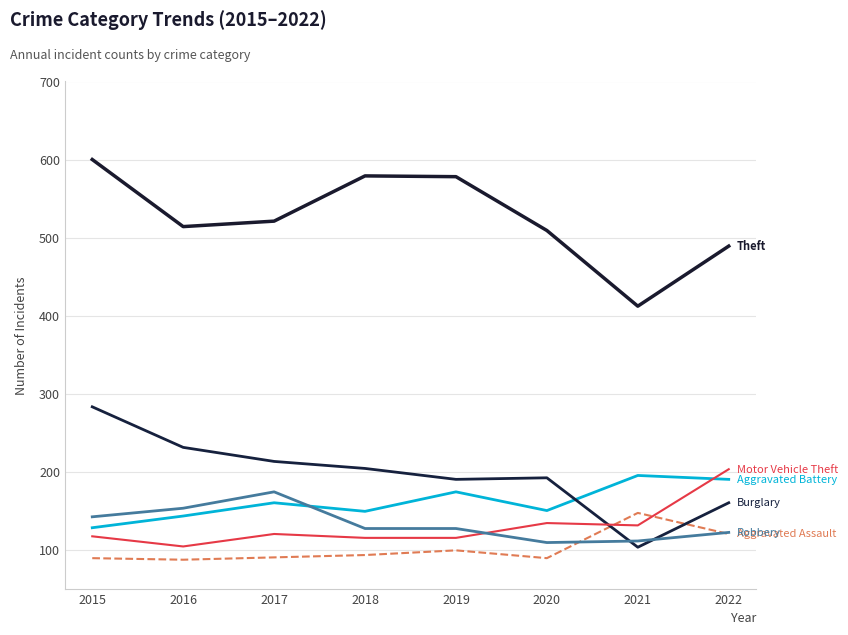

Does the chart display data point markers on the line(s)?

No